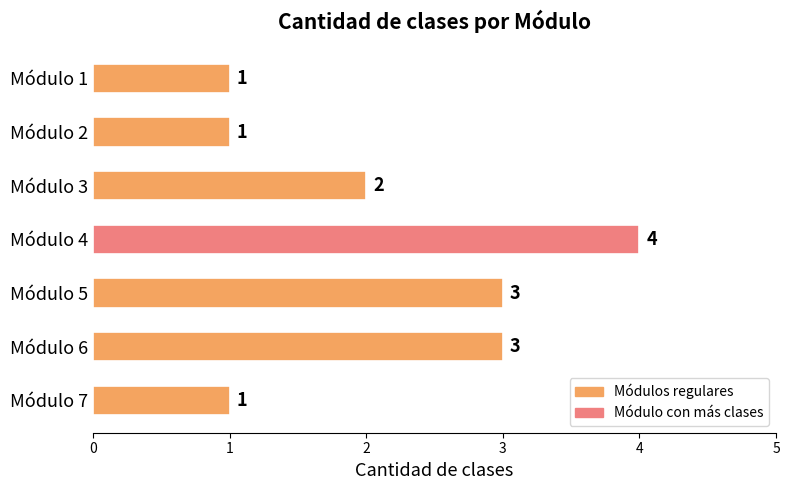

What is the greatest value displayed?

4